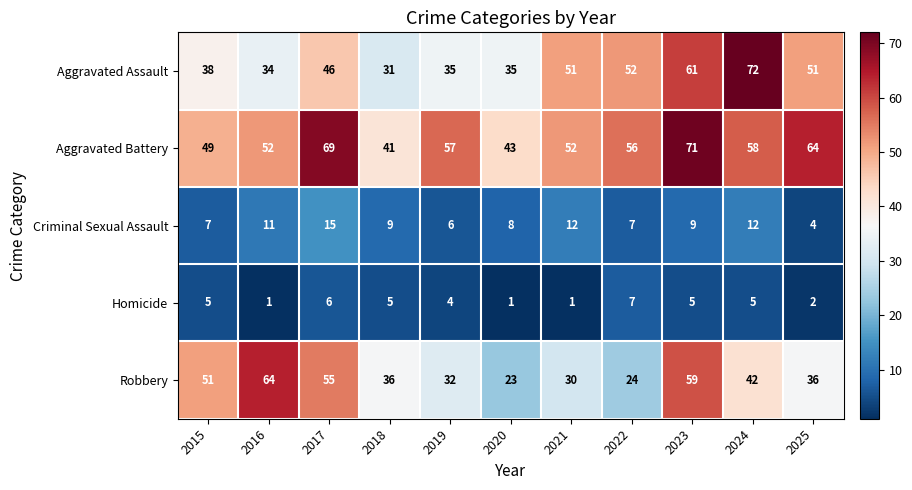

At which category is the sum across all series the highest?

2023